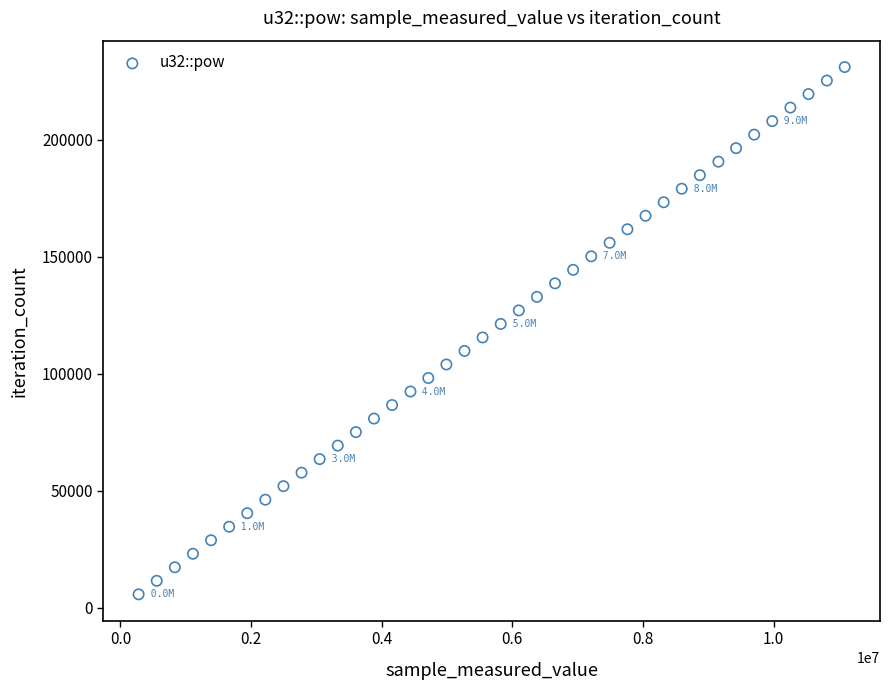

What is the range of X values (max minus min)?

10810800